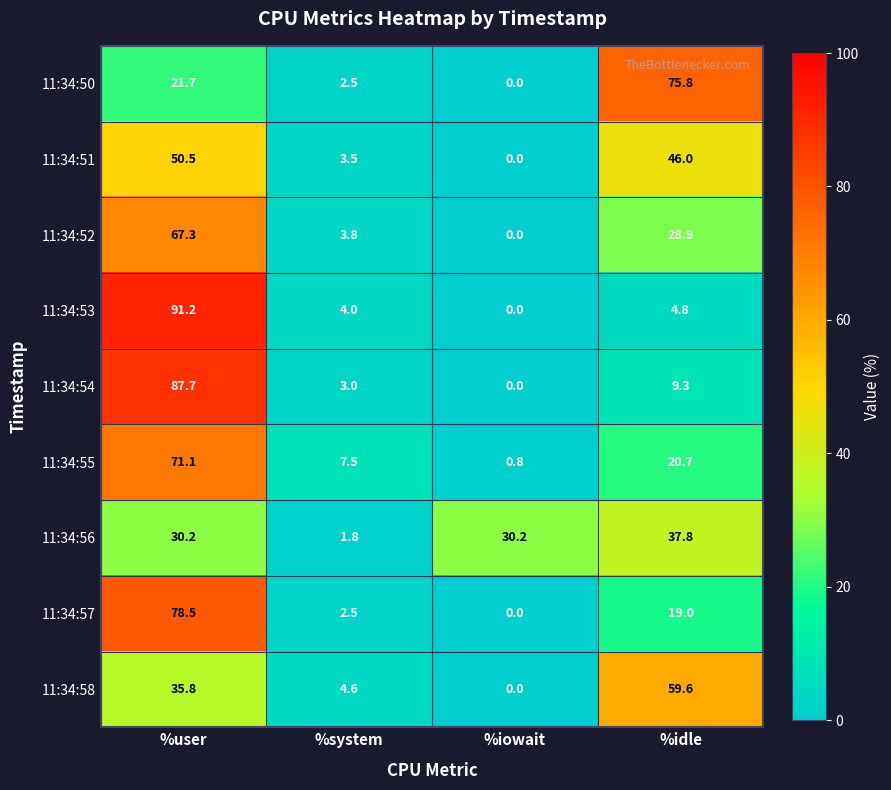

What value does the 11:34:57 series have at %user?

78.5